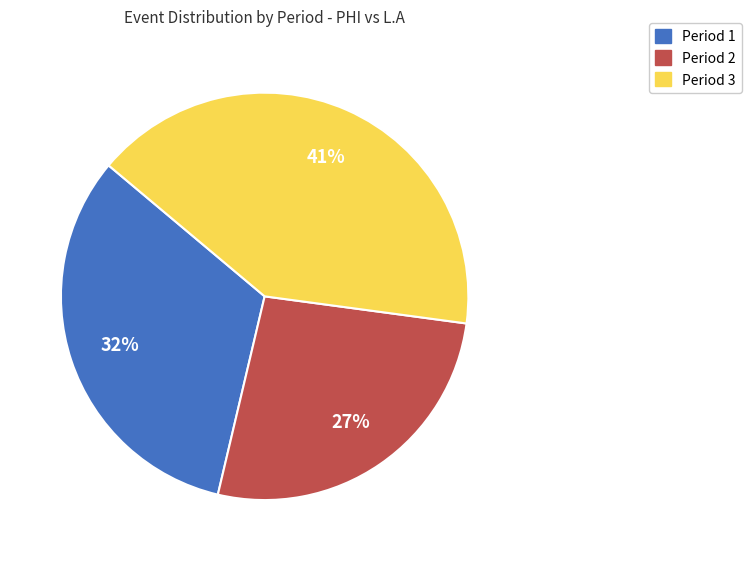

What is the ratio of the value at Period 3 to the value at Period 2?

1.5